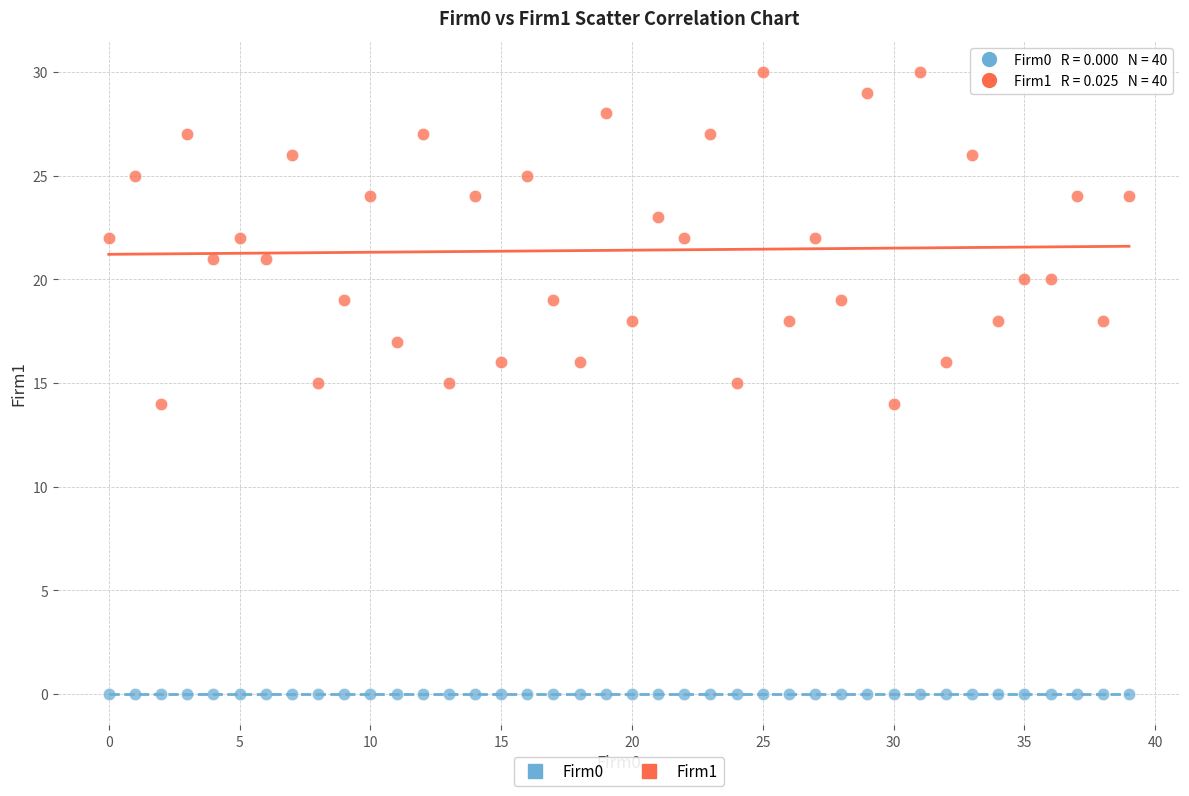

Which series reaches the maximum Y coordinate?

Firm1